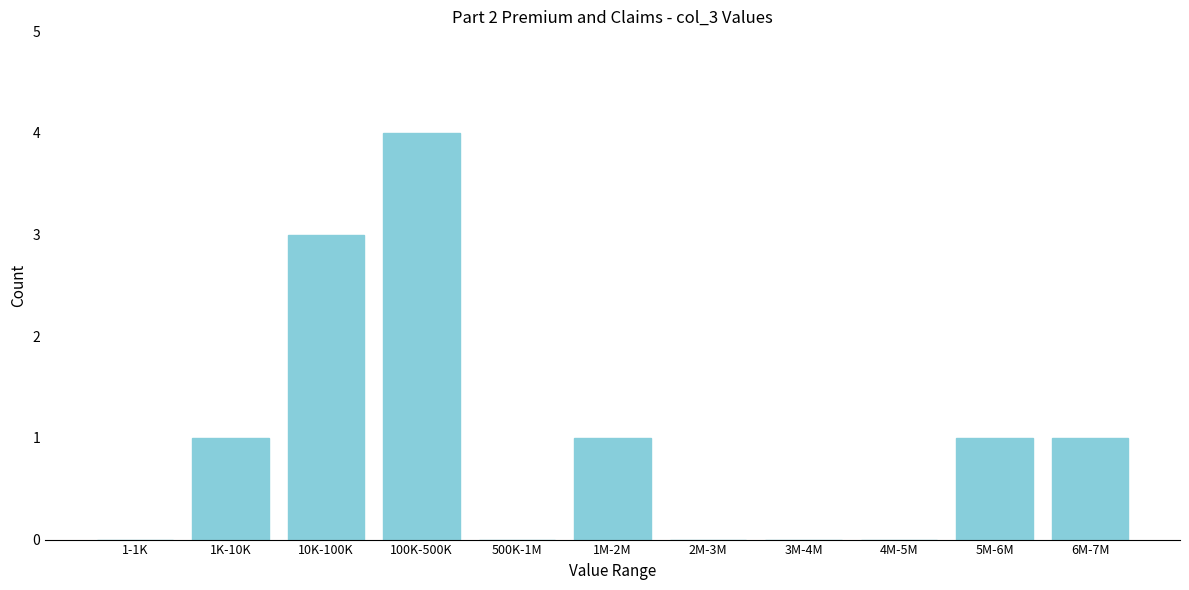

Reading right to left, list all the values displayed in this chart.

6M-7M=1	5M-6M=1	4M-5M=0	3M-4M=0	2M-3M=0	1M-2M=1	500K-1M=0	100K-500K=4	10K-100K=3	1K-10K=1	1-1K=0